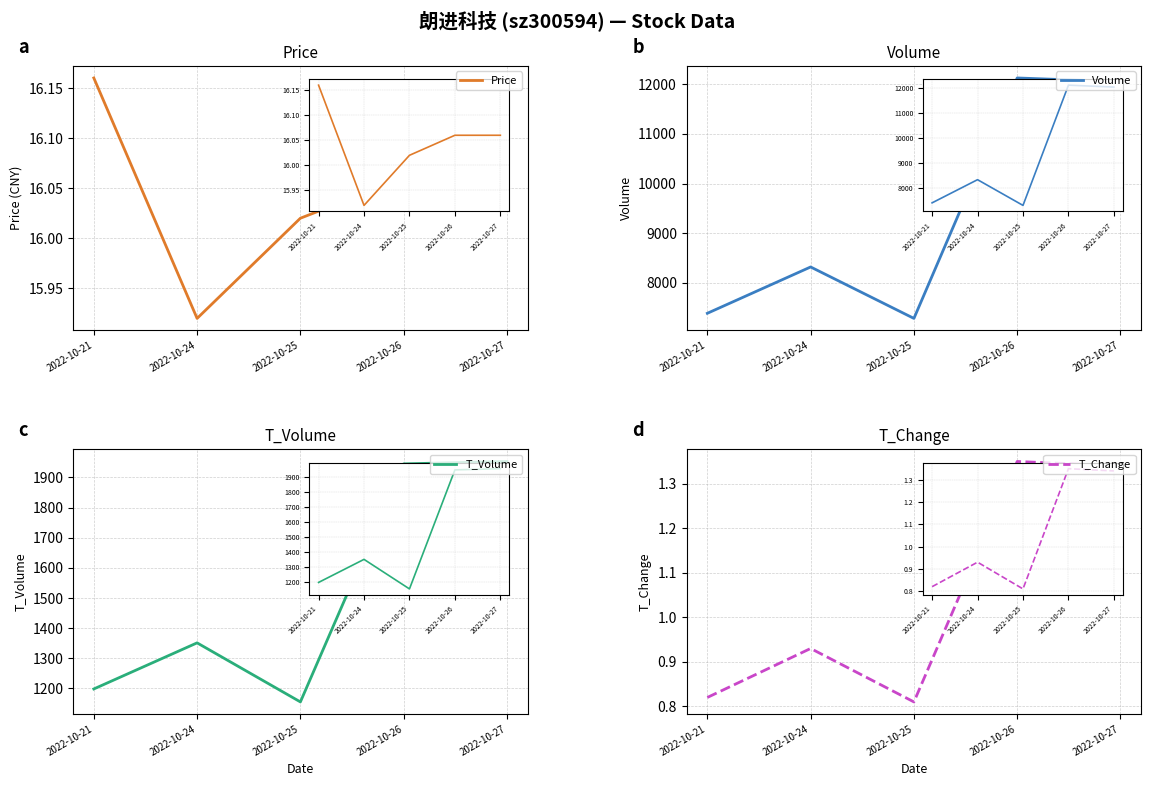

In Volume, how many points are lower than both neighbors (excluding endpoints)?

1